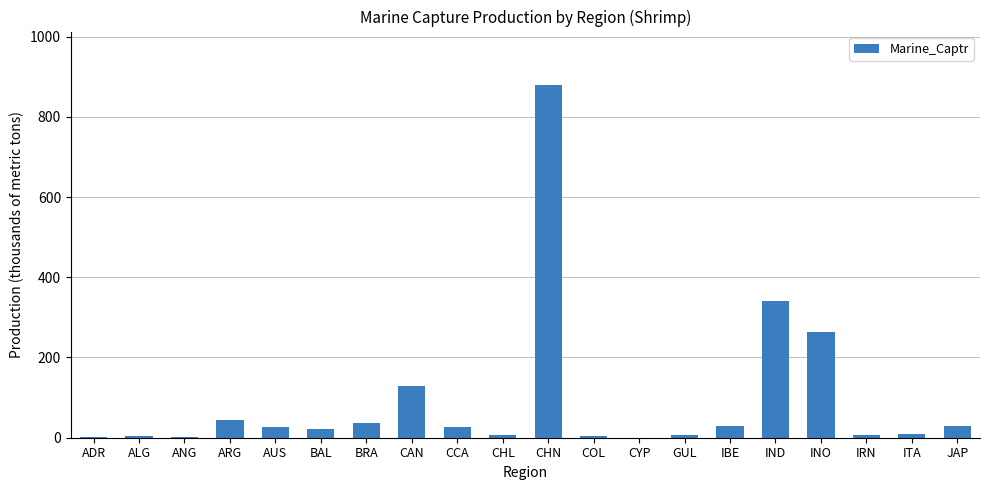

Which category has the highest value across all series?

CHN